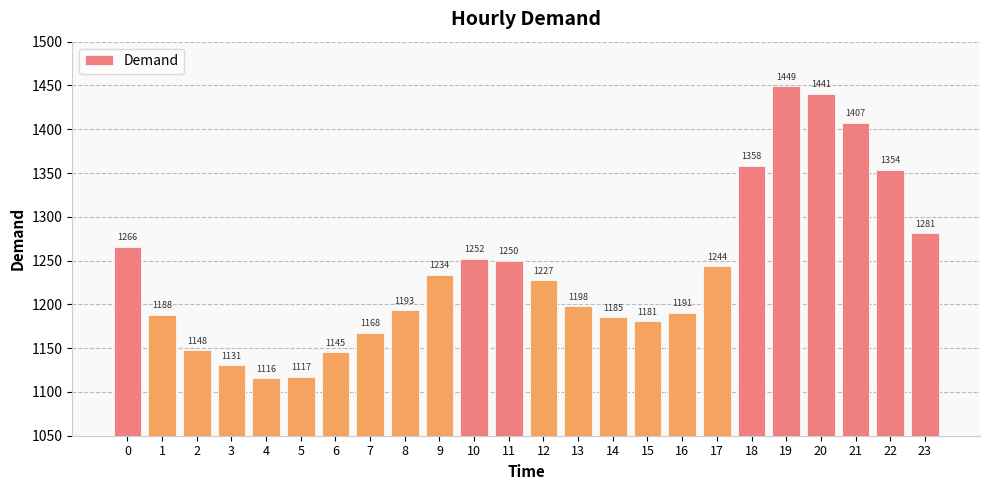

Which category has the highest value across all series?

19